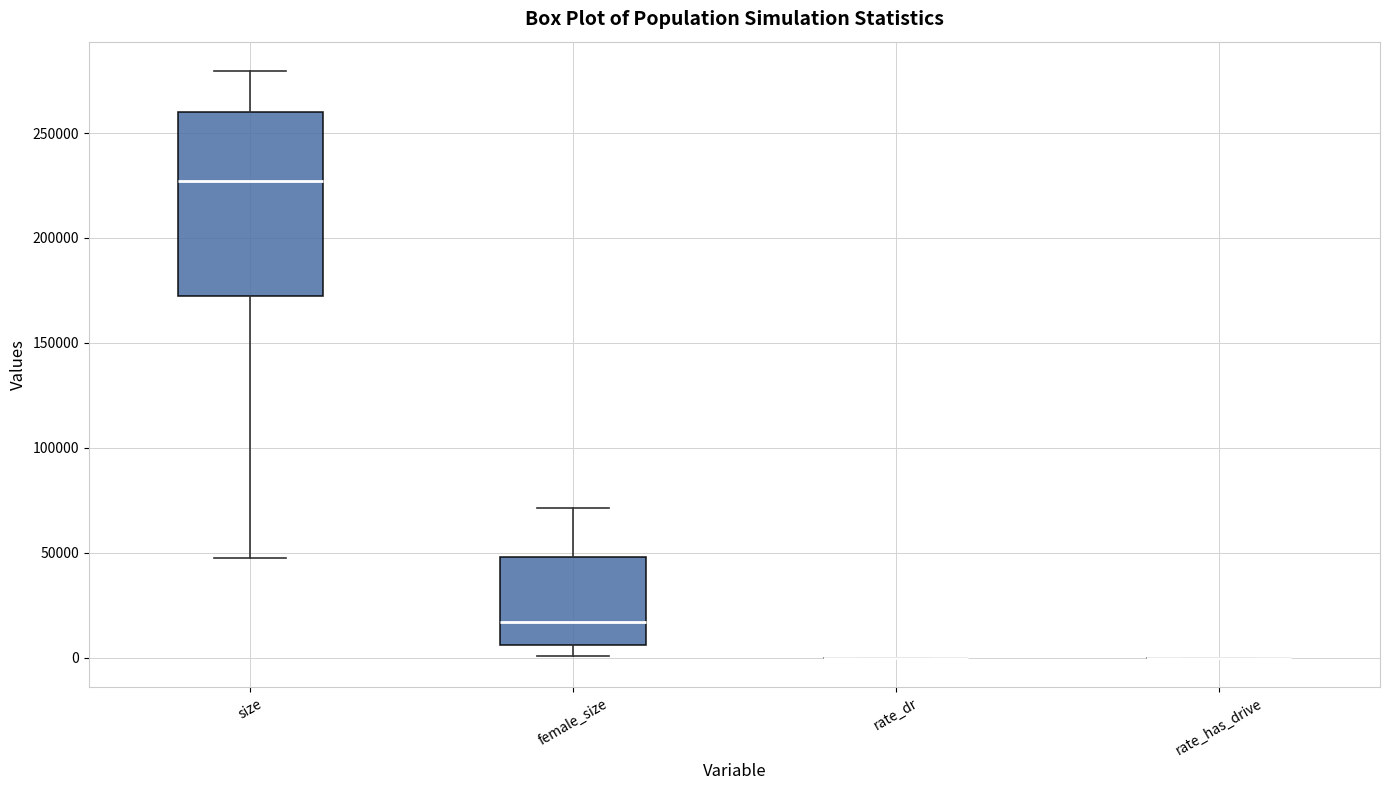

Reading left to right, read every box against the y-axis: the position of its median line, the range the box covers, and the ends of its whiskers. The values are not printed on the chart, so give them approximately, as read against the axis.

size: median 225000, box 170000 to 260000, whiskers 50000 to 280000
female_size: median 15000, box 5000 to 50000, whiskers 0 to 70000
rate_dr: box collapsed to a line at 0, whiskers 0 to 0
rate_has_drive: box collapsed to a line at 0, whiskers 0 to 0